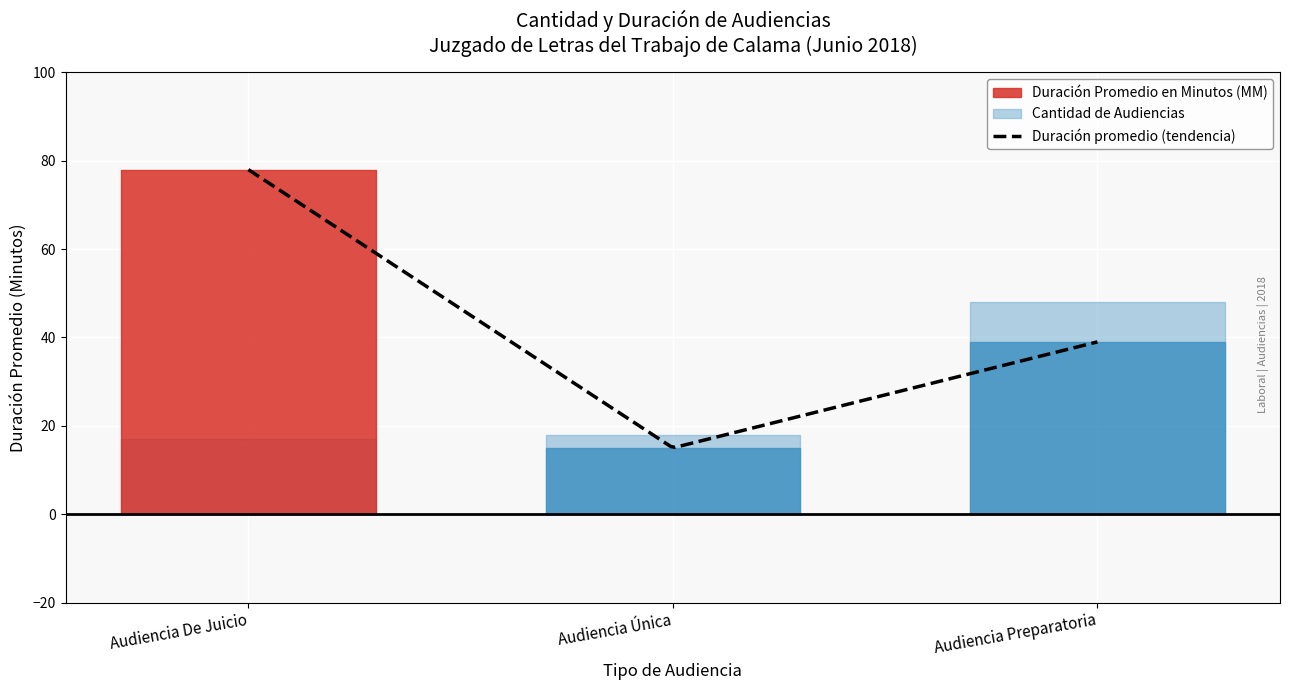

How many values are between 15 and 78?

3